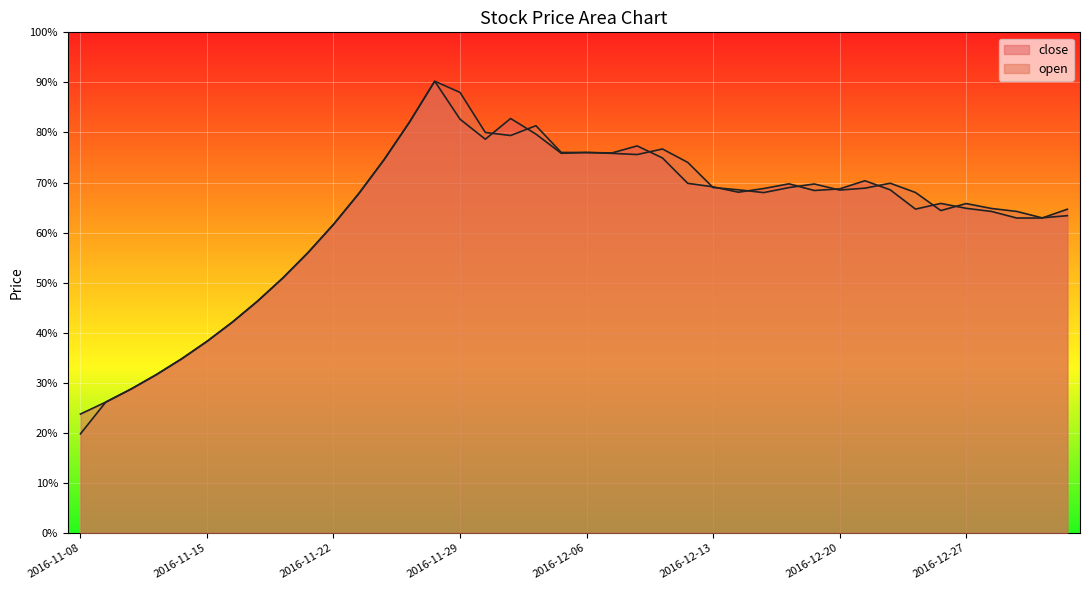

Is it true that close equals 101.7 at 2016-12-29?

False